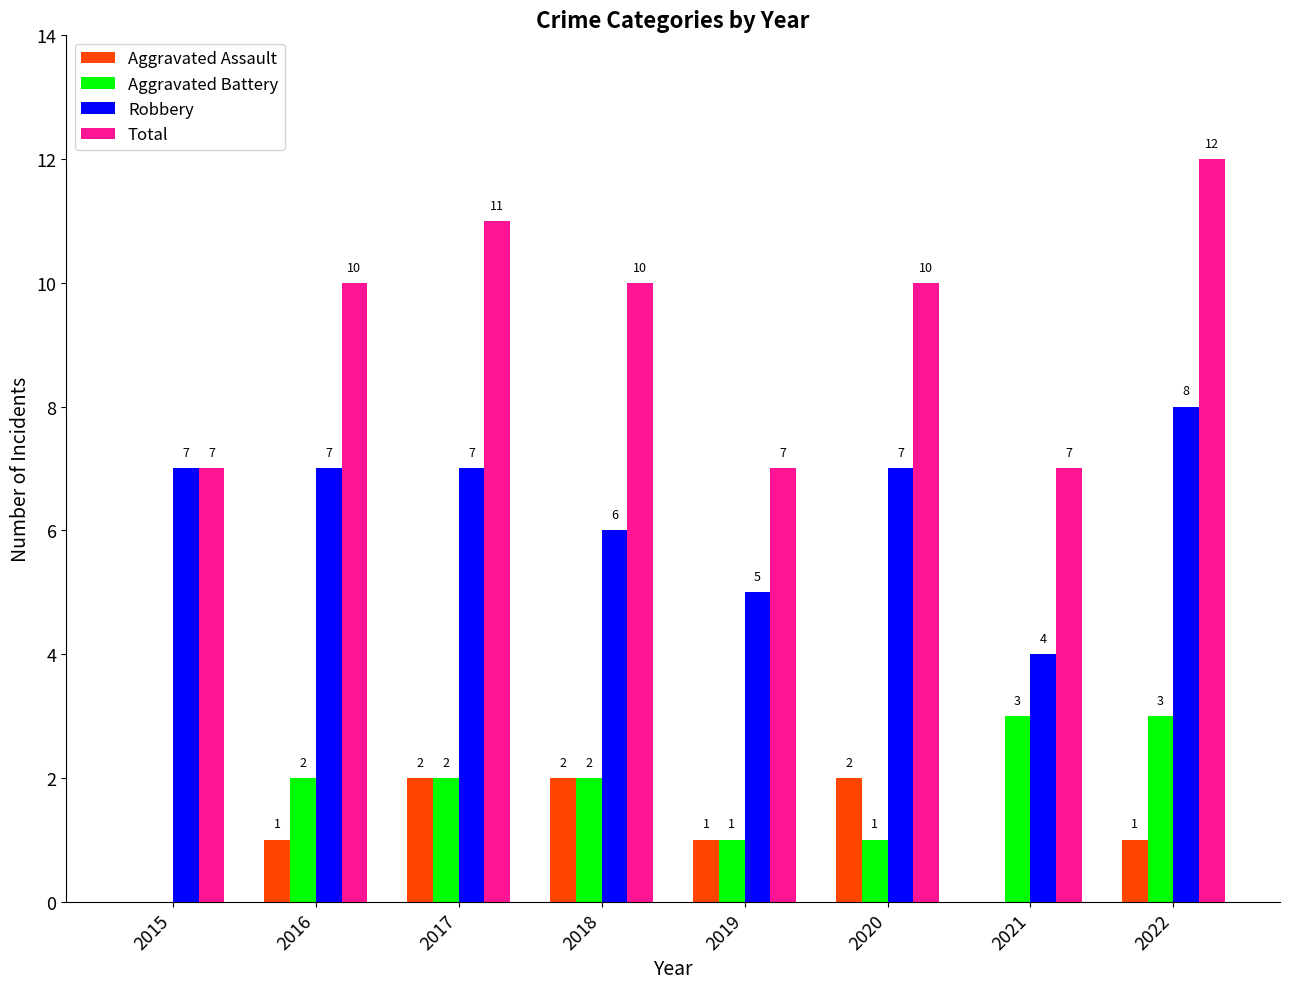

Reading left to right, what are all the values shown in this chart?

Aggravated Assault: 0	1	2	2	1	2	0	1
Aggravated Battery: 0	2	2	2	1	1	3	3
Robbery: 7	7	7	6	5	7	4	8
Total: 7	10	11	10	7	10	7	12